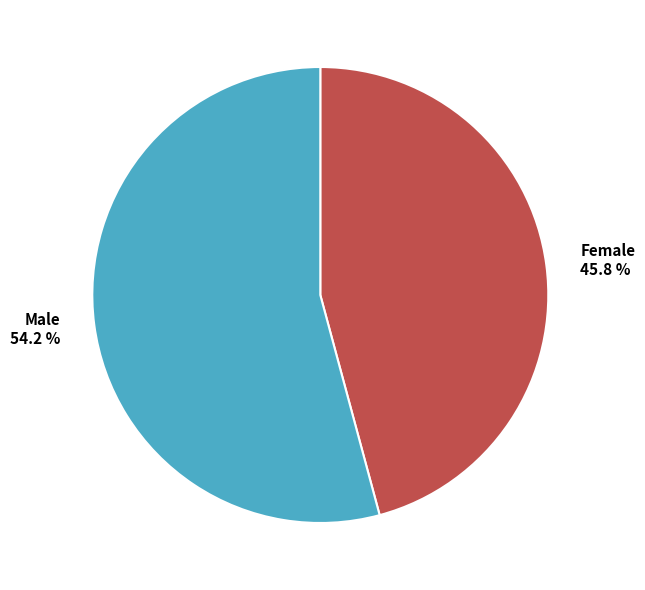

What is the majority slice?

Male